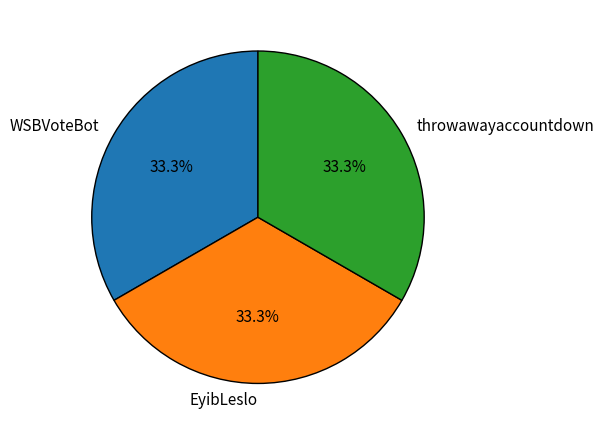

Does EyibLeslo account for over 50% of the chart?

No